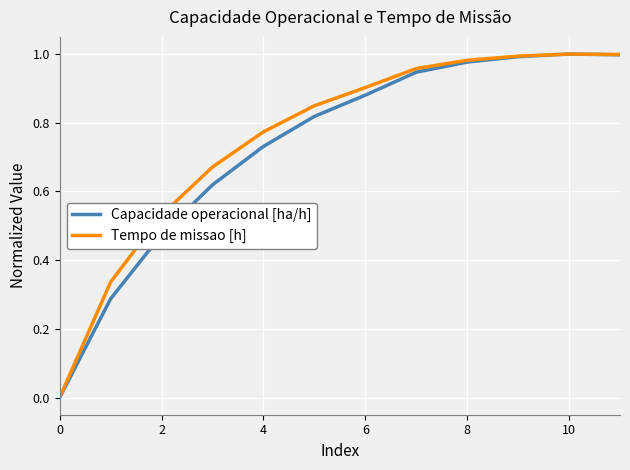

Reading left to right, what are all the values shown in this chart?

Capacidade operacional [ha/h]: 0.0	0.3	0.5	0.6	0.7	0.8	0.9	0.9	1.0	1.0	1.0	1.0
Tempo de missao [h]: 0.0	0.3	0.5	0.7	0.8	0.8	0.9	1.0	1.0	1.0	1.0	1.0